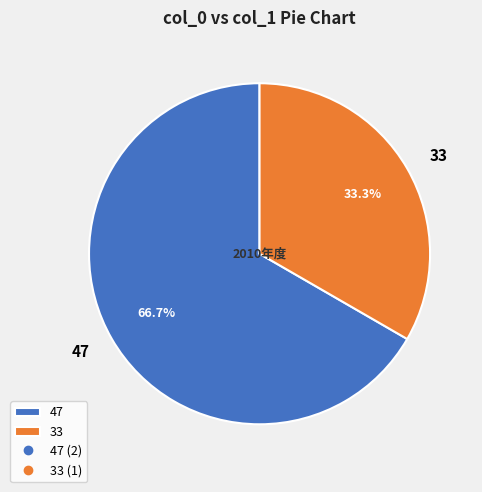

What is the ratio of the value at 47 to the value at 33?

2.0